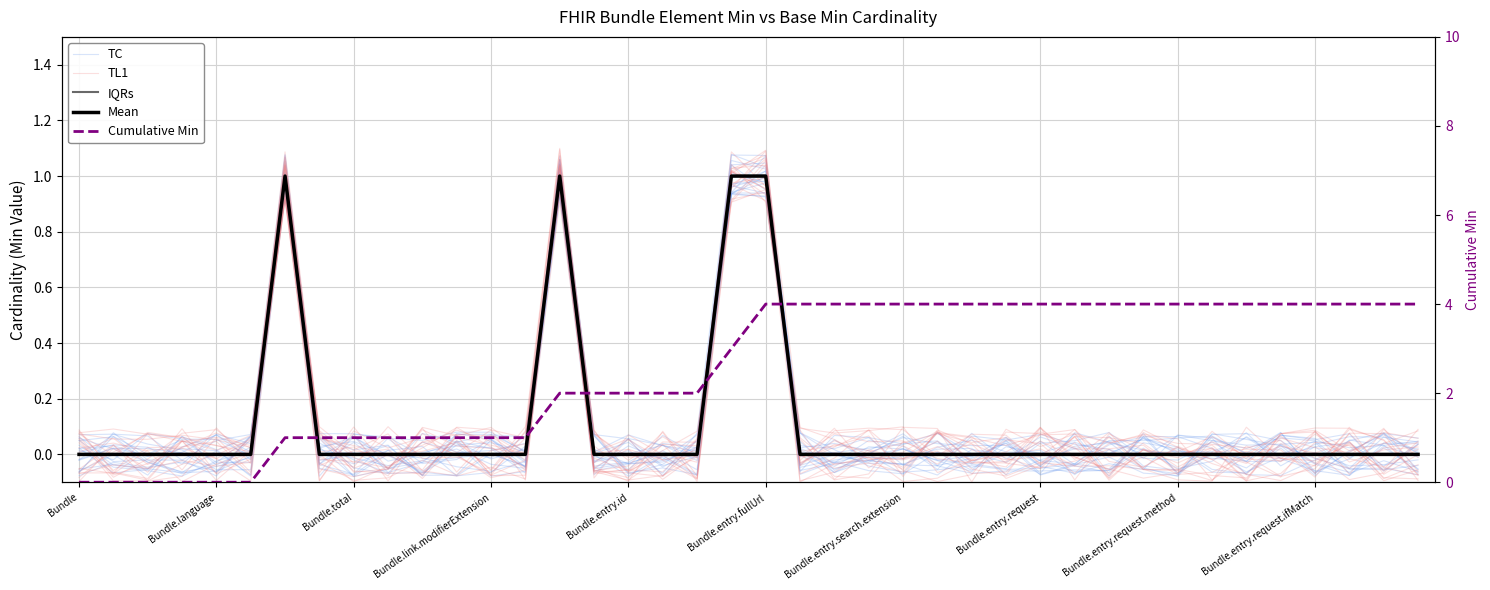

At 19, list the series in order from largest to smallest.

Cumulative Min, IQRs, Mean, TL1, TC